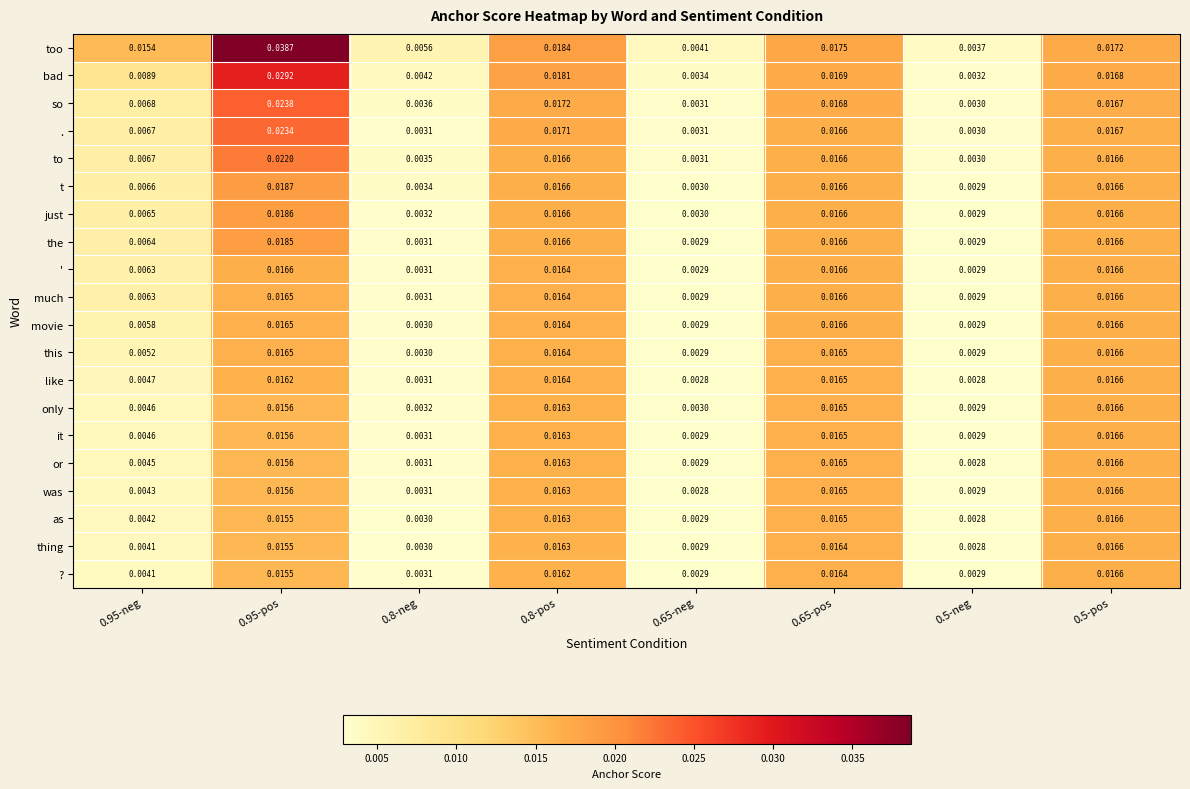

Between 0.8-pos and 0.65-neg, which series saw the biggest shift?

bad